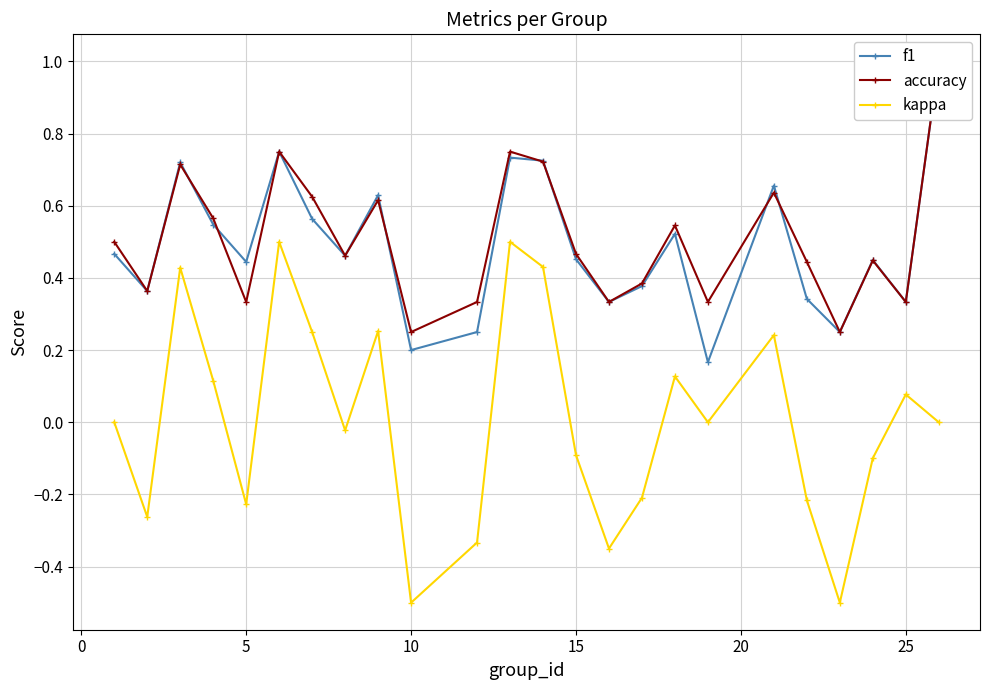

What is the sum of all kappa values?

0.1